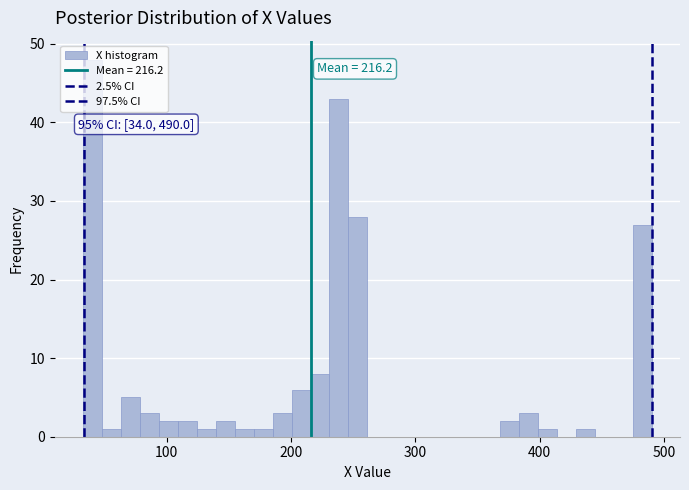

Read against the x-axis, roughly where is the centre of the tallest bar?

40